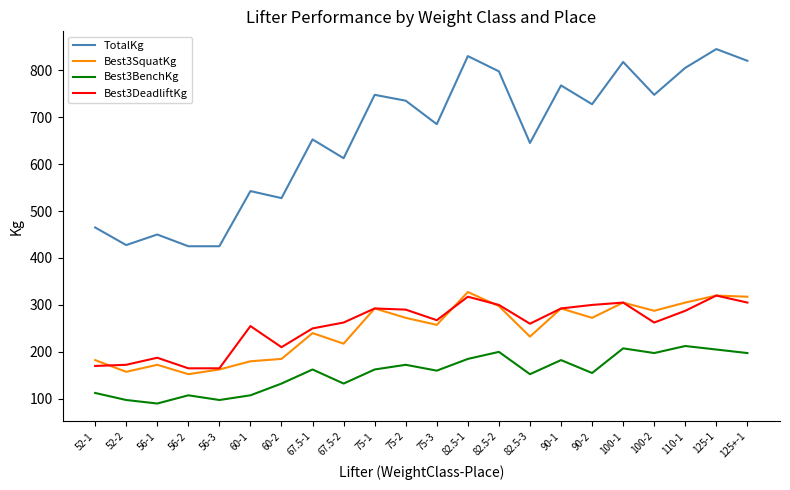

What is the smallest value displayed?

90.0